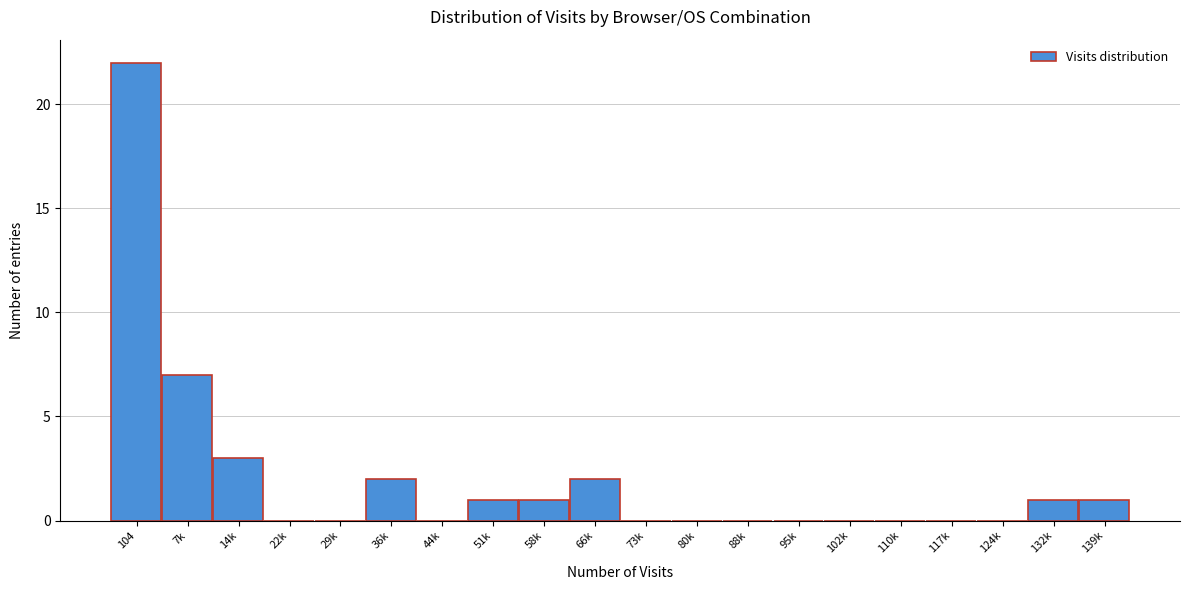

Reading right to left, what are all the values shown in this chart?

139k=1	132k=1	124k=0	117k=0	110k=0	102k=0	95k=0	88k=0	80k=0	73k=0	66k=2	58k=1	51k=1	44k=0	36k=2	29k=0	22k=0	14k=3	7k=7	104=22